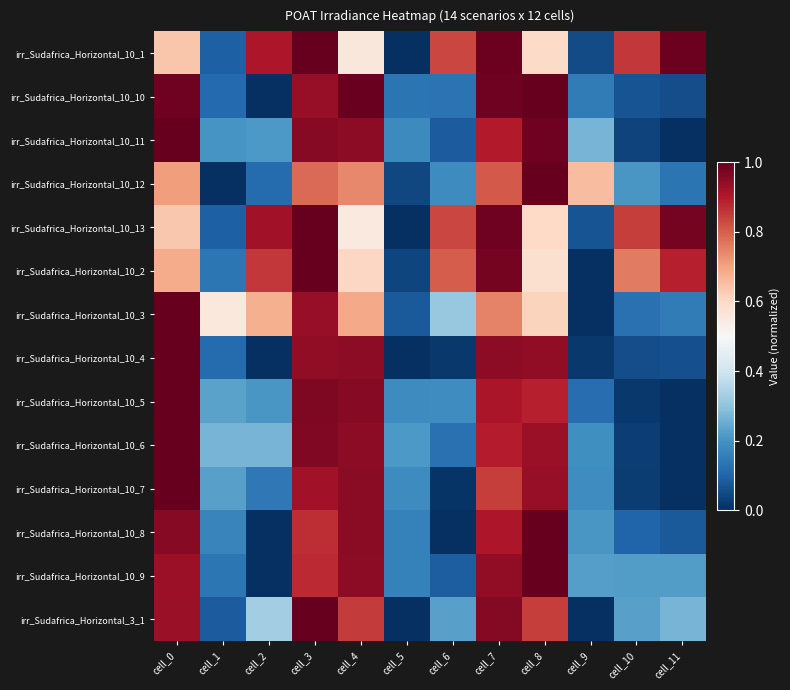

What is the total value across all series at cell_2?

4.6